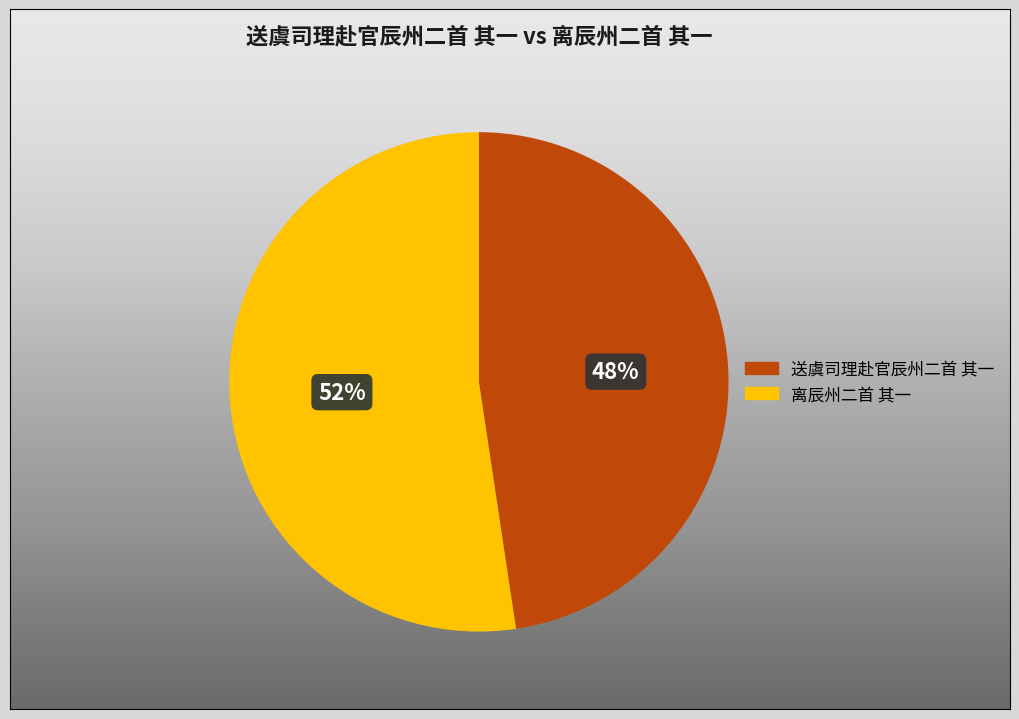

Which category accounts for the majority?

离辰州二首 其一